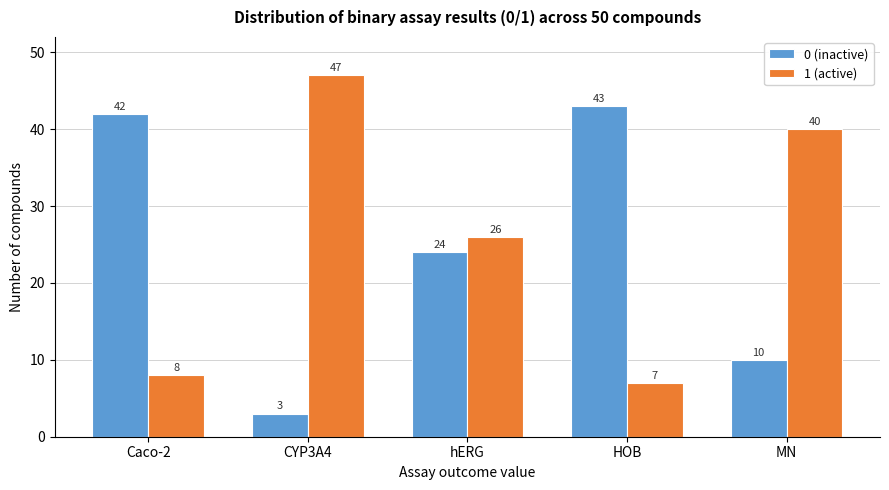

Reading left to right, list all the values displayed in this chart.

0 (inactive): 42	3	24	43	10
1 (active): 8	47	26	7	40